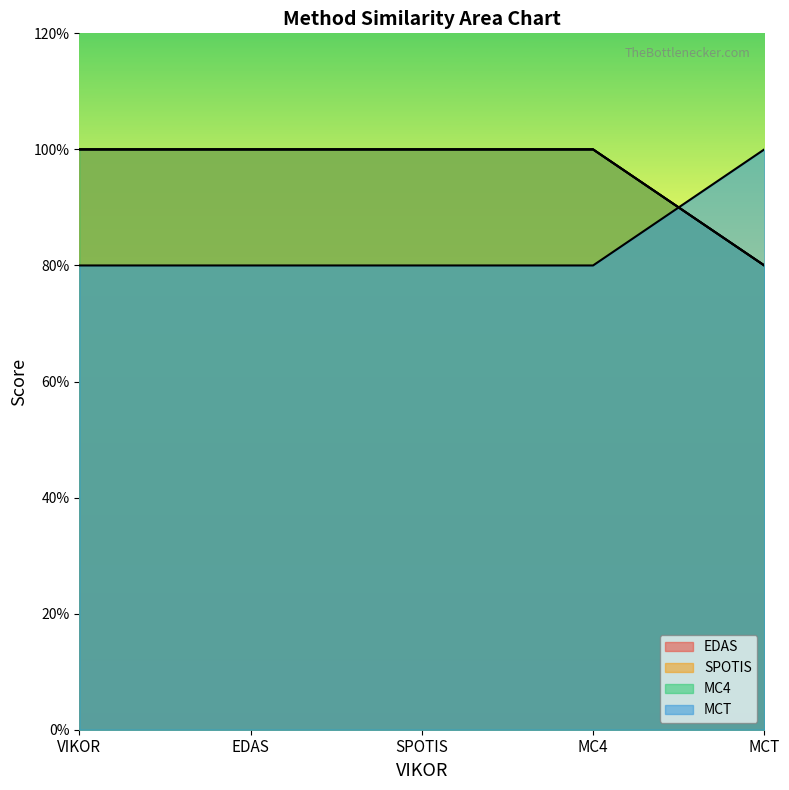

Rank the series by their maximum value, from highest to lowest.

EDAS, SPOTIS, MC4, MCT